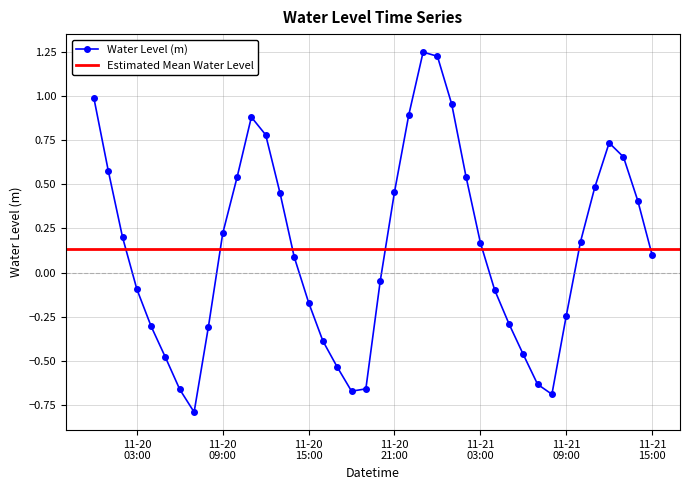

What is the change in value from 2024-11-20 02:00:00 to 2024-11-20 13:00:00?

+0.3